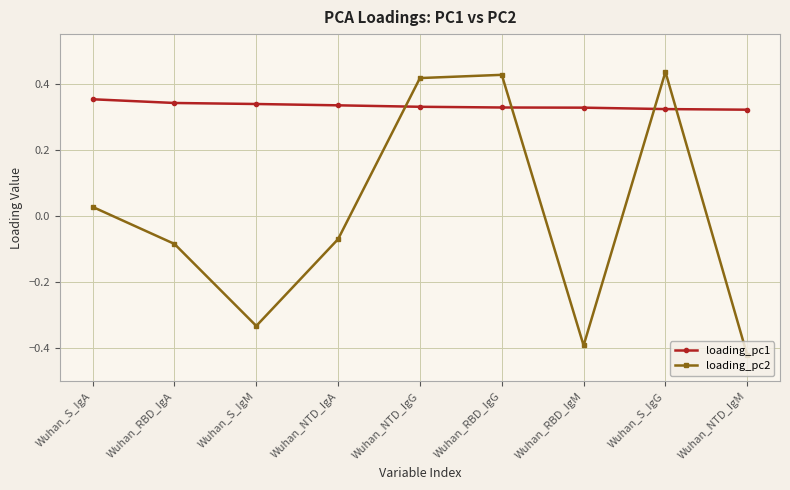

What position from the right is Wuhan_S_IgA?

9